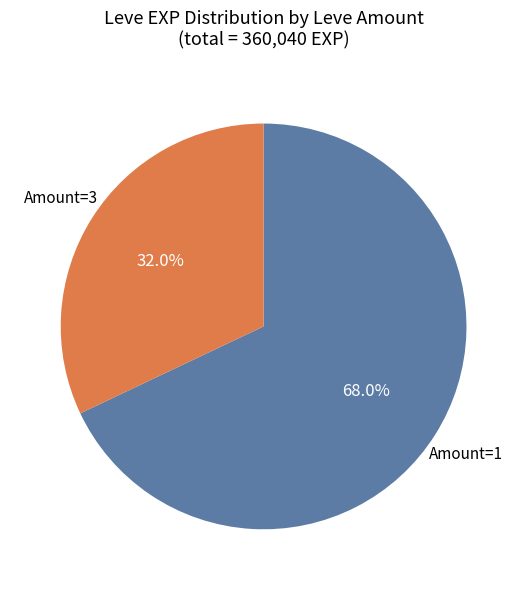

Is there a majority slice in this chart?

Yes